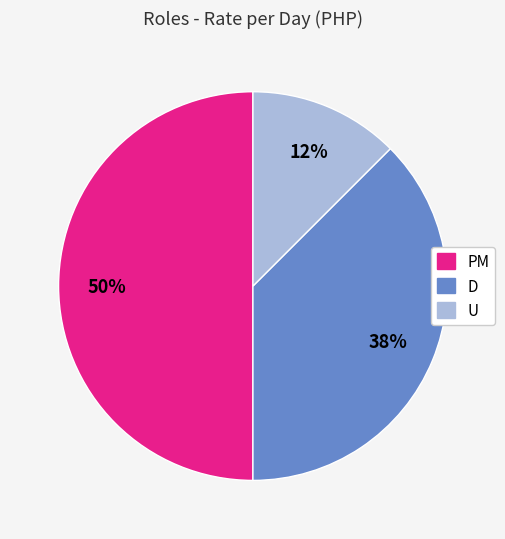

The PM slice represents 50% of the pie. True or false?

True